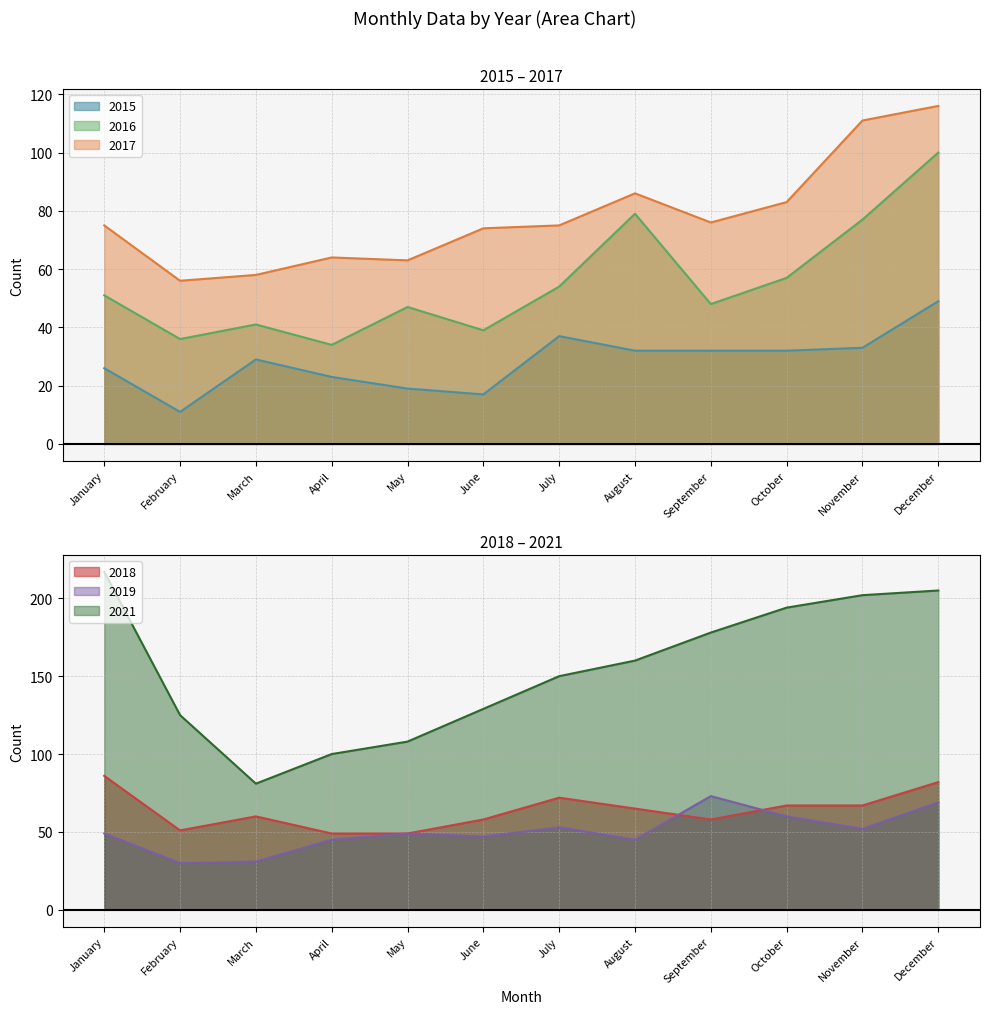

What is the difference between the maximum and minimum values in the 2015 series?

38